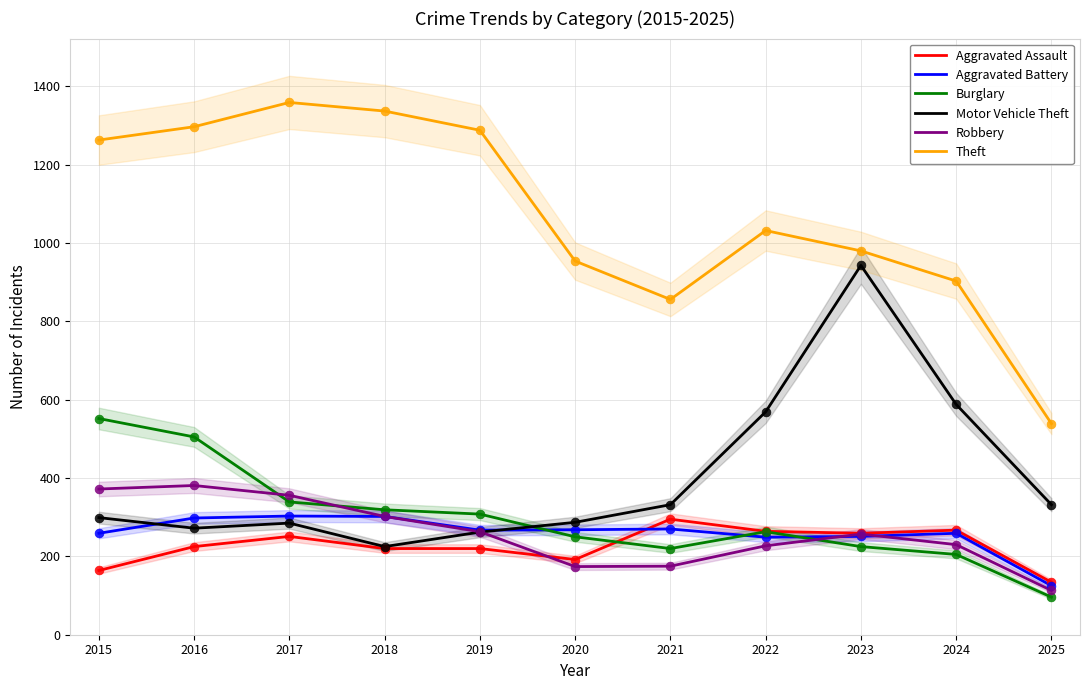

At how many categories does at least one series exceed 482?

11